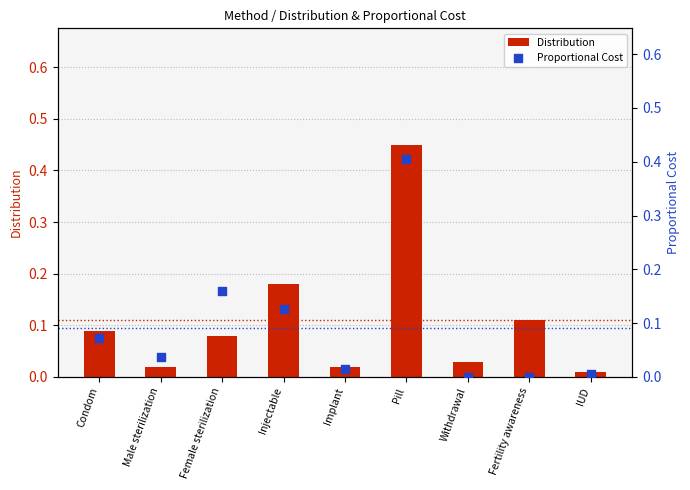

Which series has the largest total across all categories?

Distribution